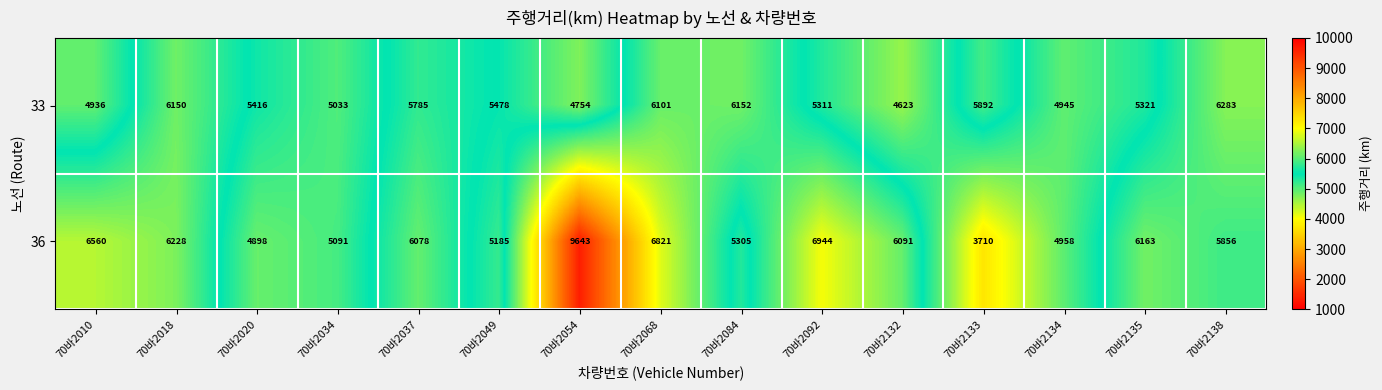

Which label corresponds to the largest value in the chart?

70바2054